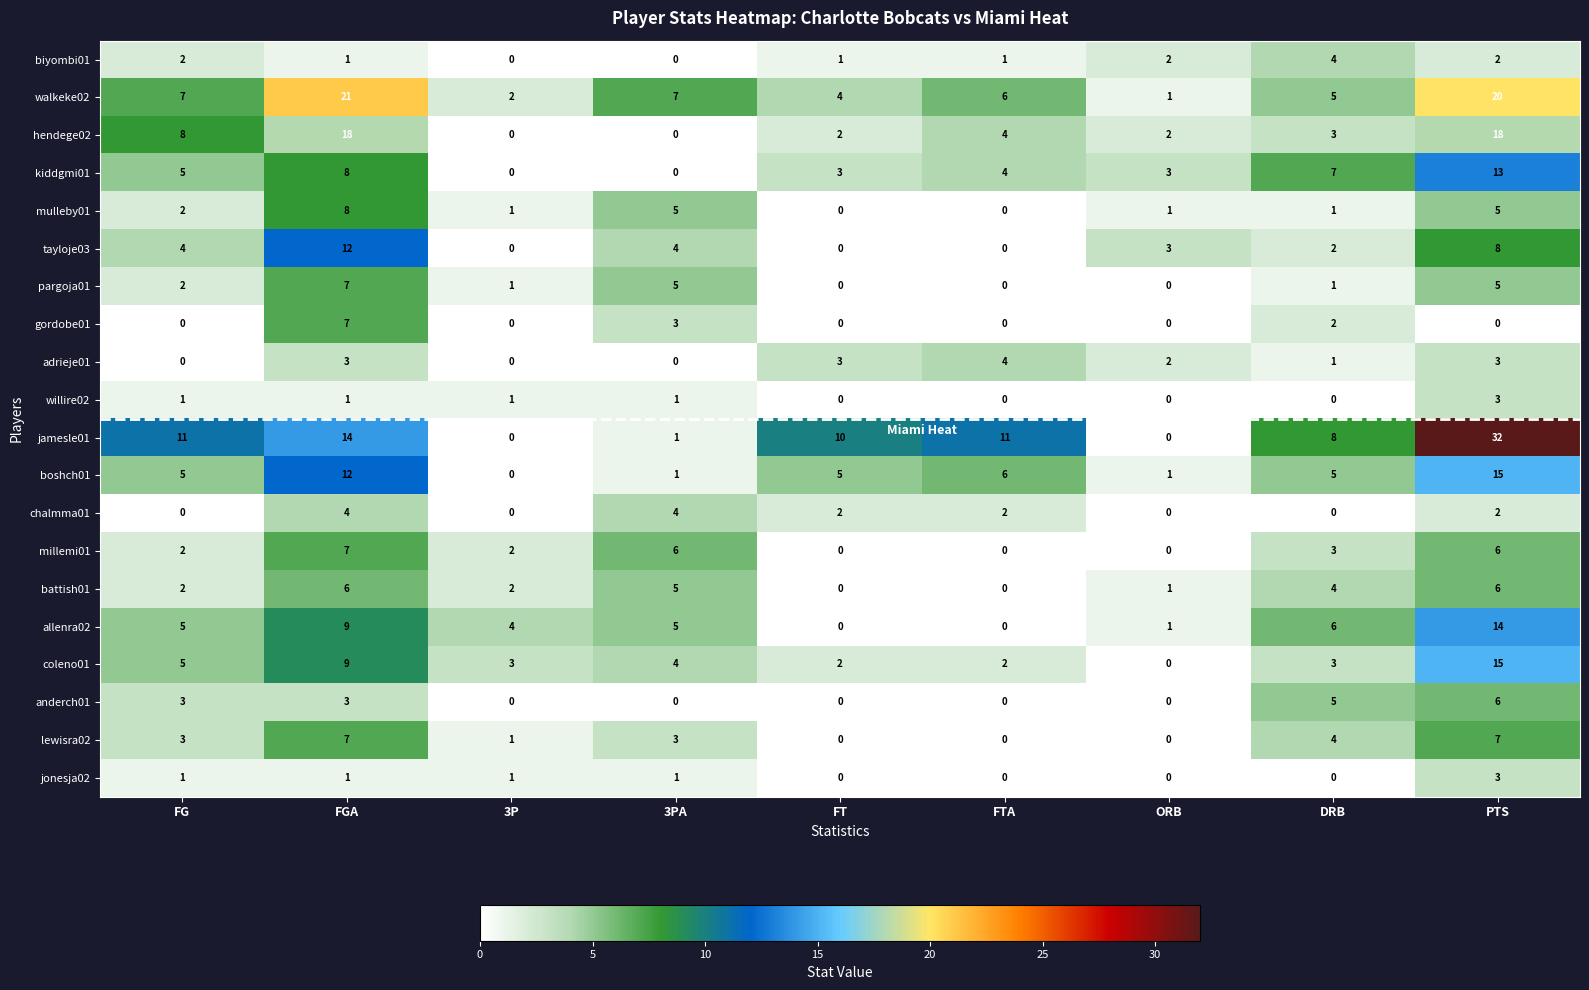

What is the sum of all chalmma01 values?

14